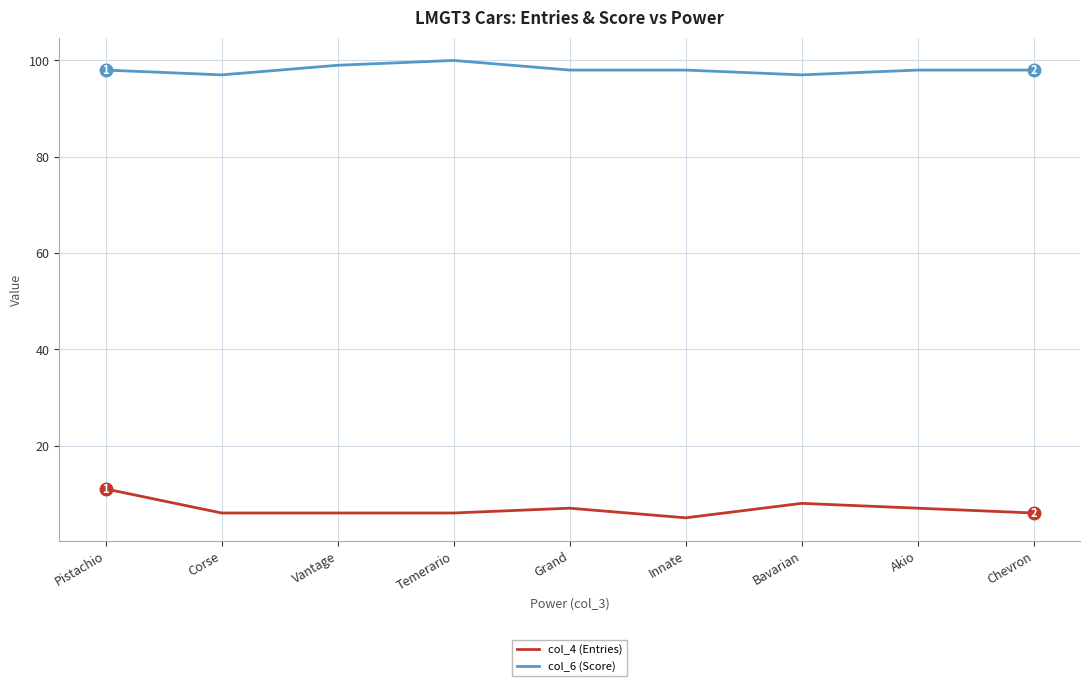

Which series has the largest range (max minus min)?

col_4 (Entries)